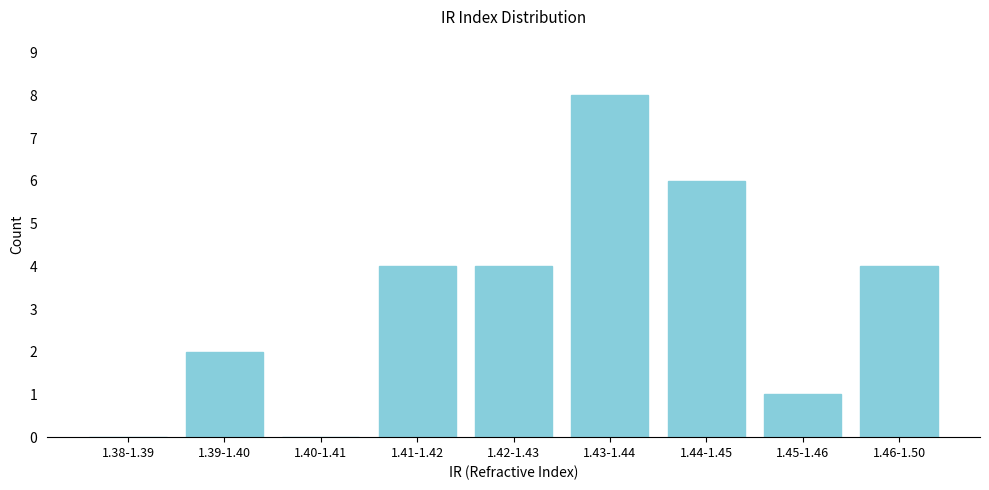

Reading right to left, extract all data points from this chart.

1.46-1.50=4	1.45-1.46=1	1.44-1.45=6	1.43-1.44=8	1.42-1.43=4	1.41-1.42=4	1.40-1.41=0	1.39-1.40=2	1.38-1.39=0